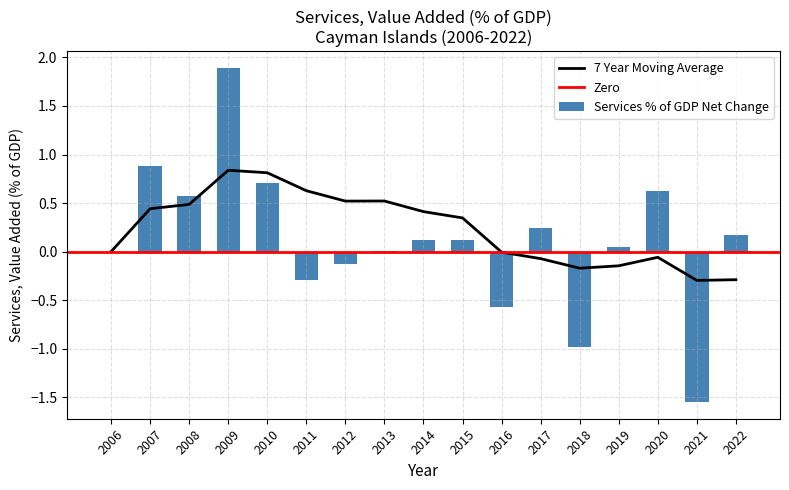

What is the minimum value for 7 Year Moving Average?

-0.3